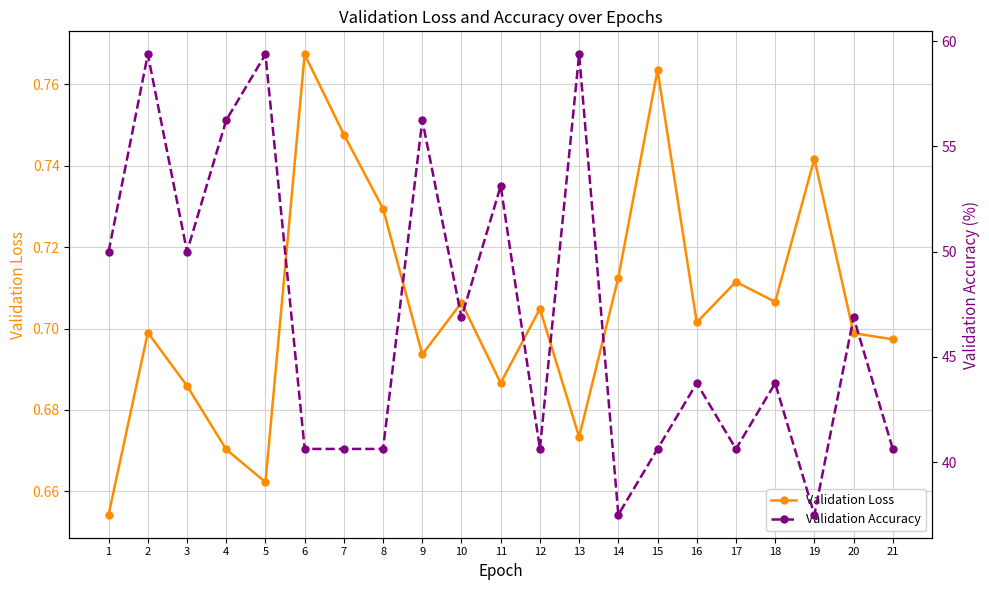

How many interior local valleys does the Validation Loss series have?

6